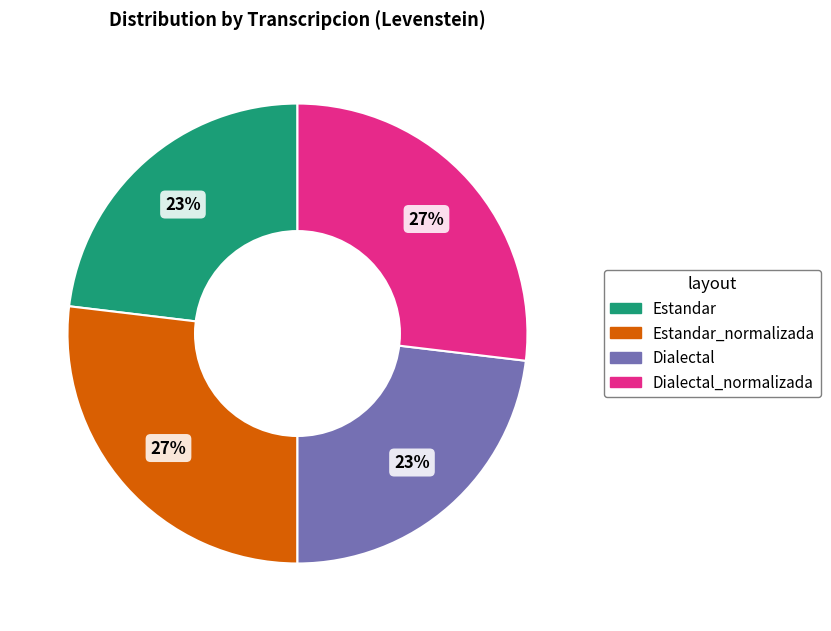

Is there any slice that represents more than half of the pie?

No